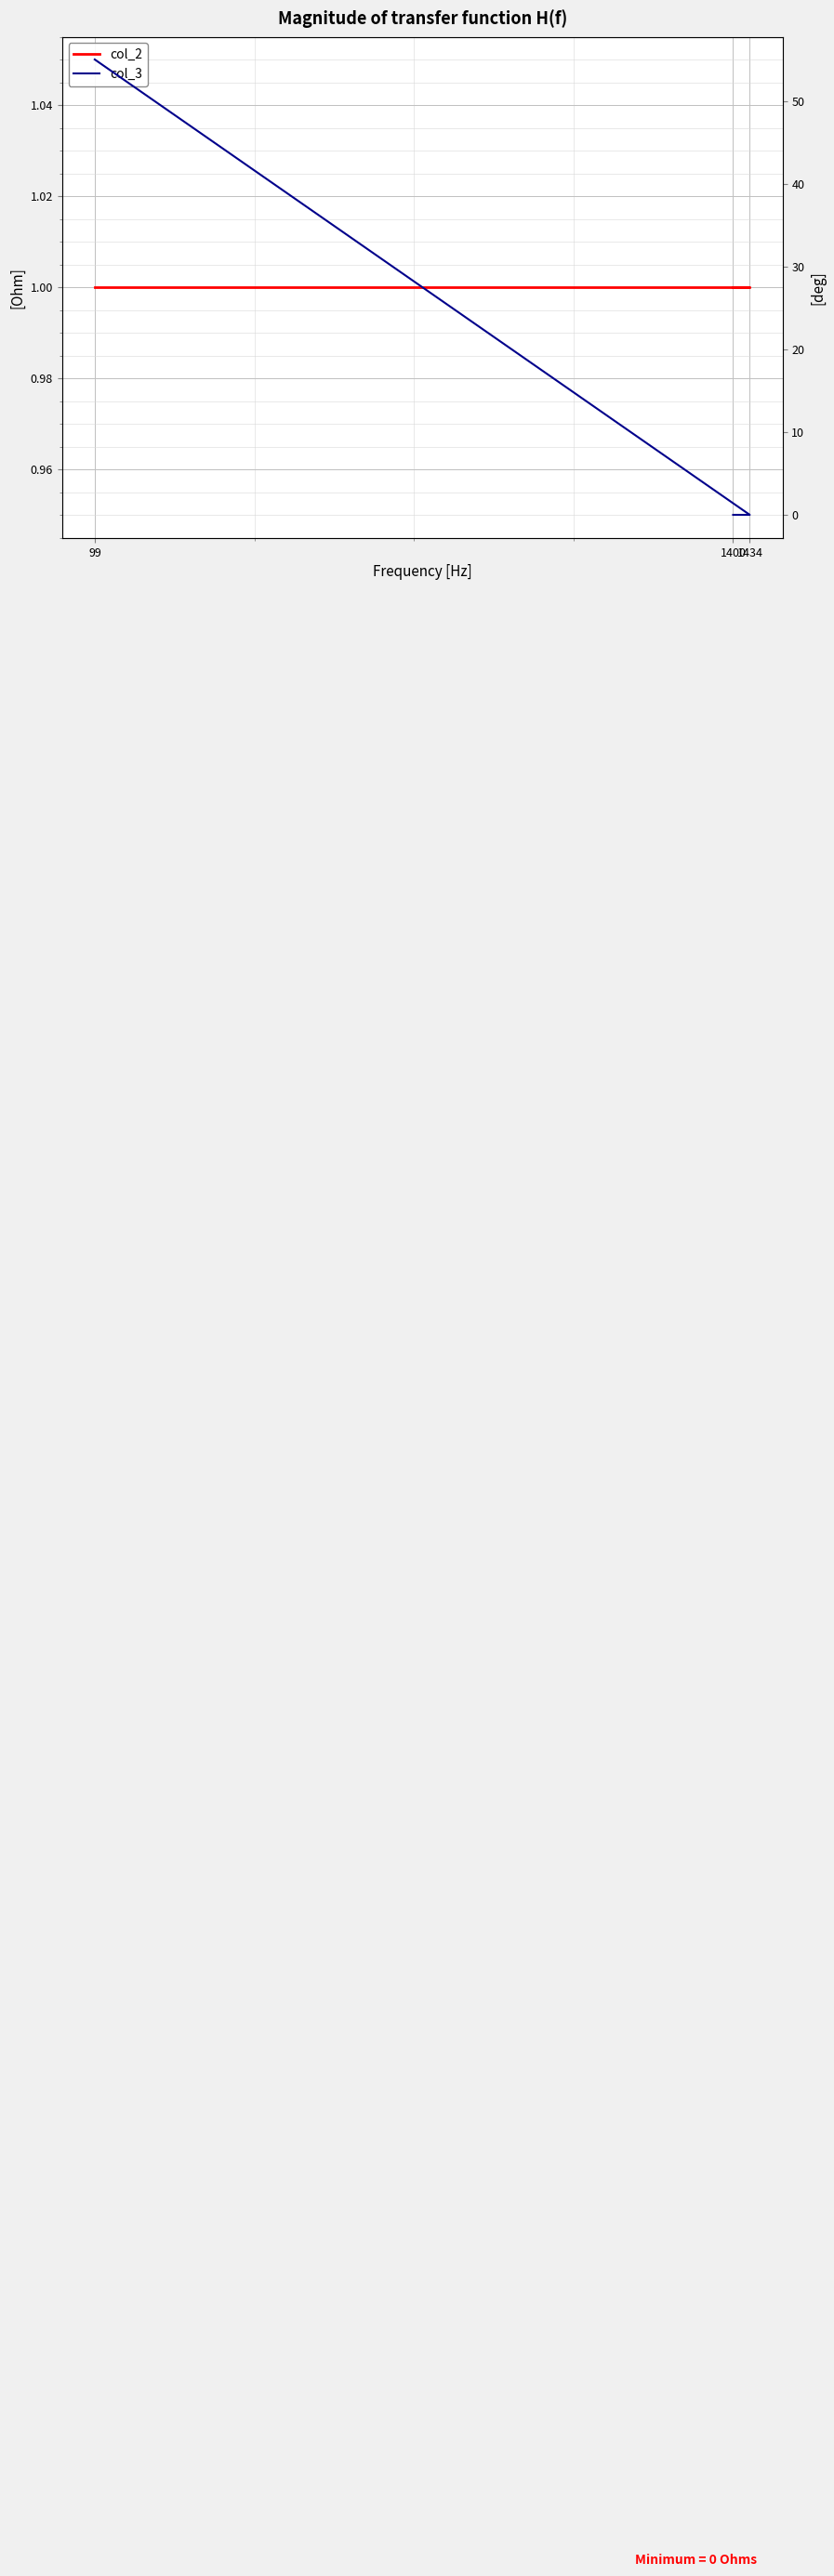

What is the sum of the col_3 values at 1400 and 99?

55